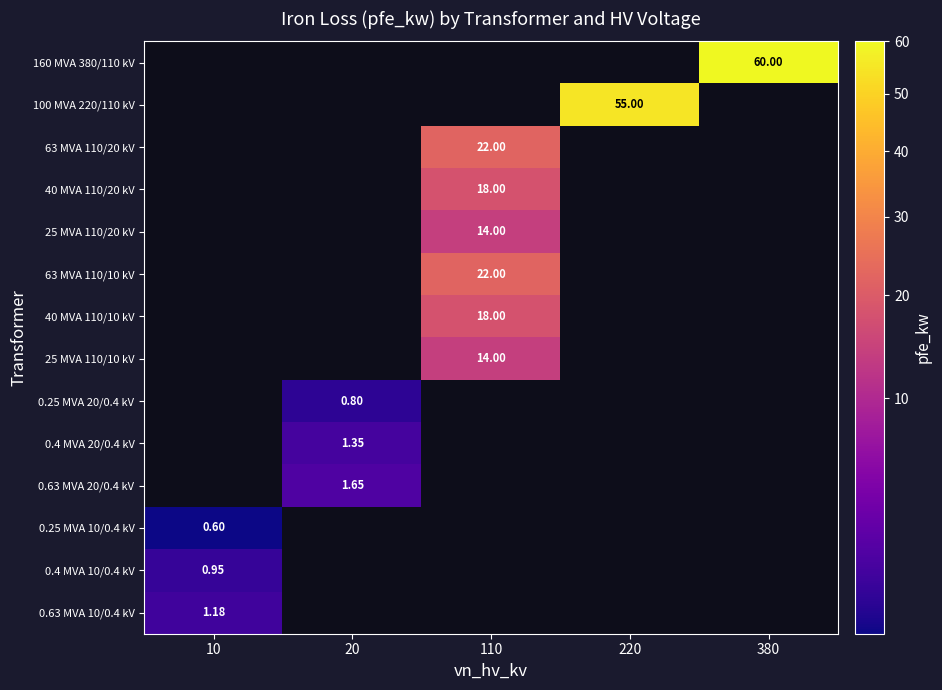

Where is 0.63 MVA 10/0.4 kV nearest to the value 1?

10